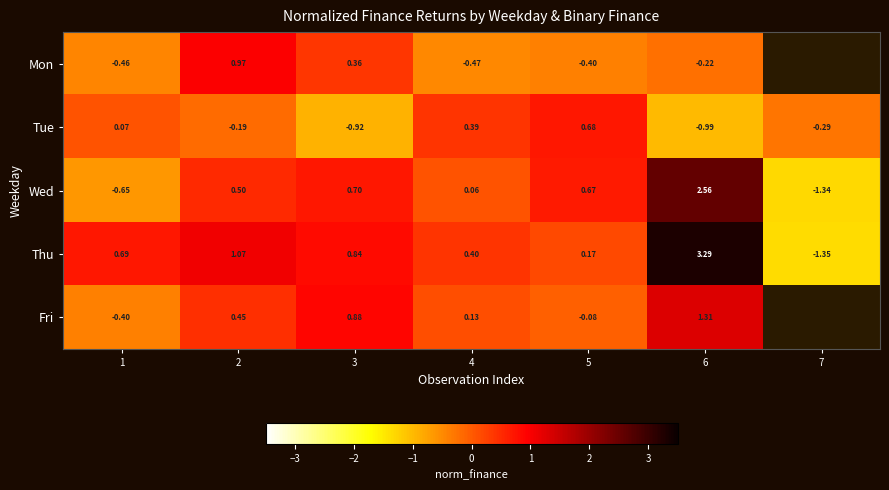

What is the approximate value of Tue at 5?

0.7